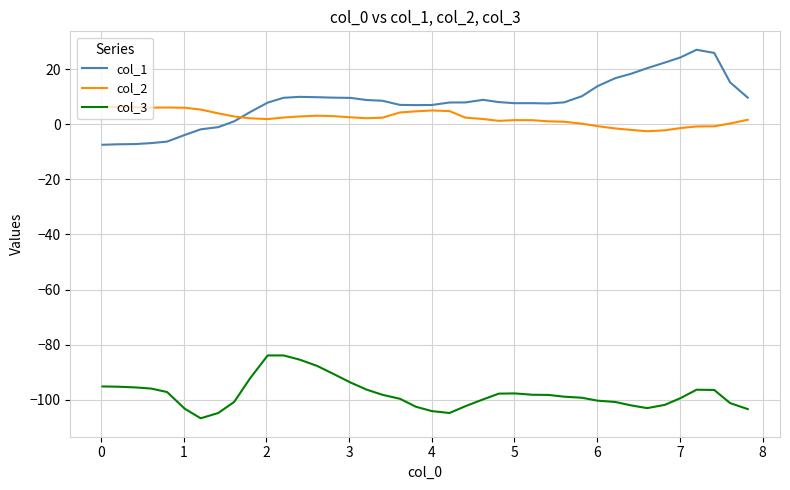

What is the greatest value displayed?

27.1